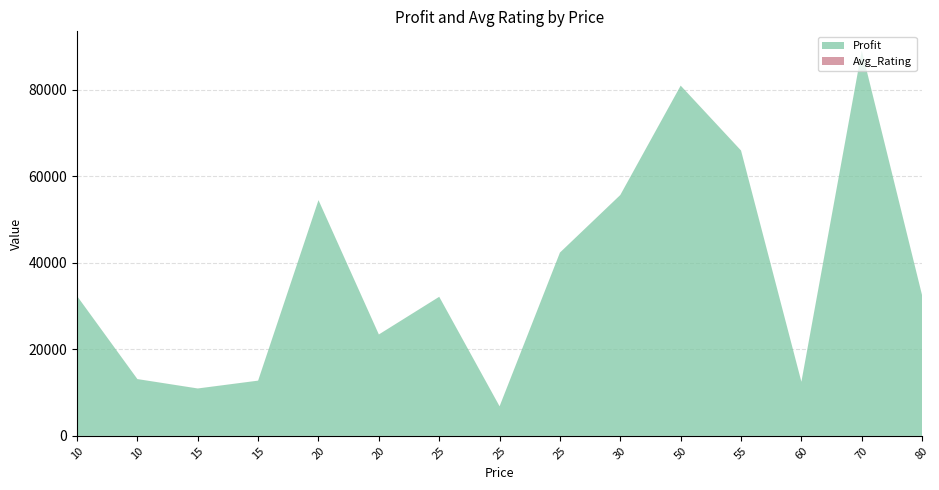

Reading left to right, extract all data points from this chart.

Profit: 32309	13123	10951	12762	54454	23423	32130	6831	42341	55641	80901	65912	12490	88990	32432
Avg_Rating: 7	6	7	6	6	7	3	9	4	6	8	8	8	8	9